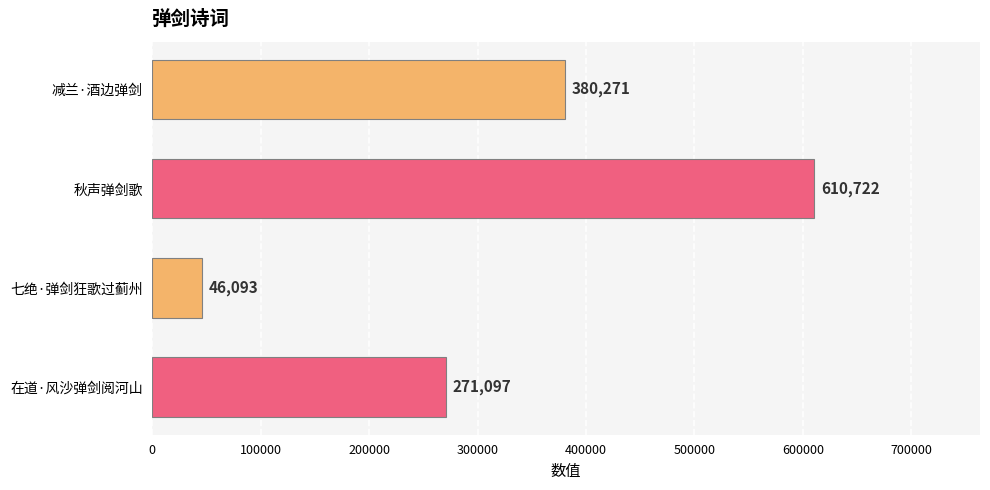

True or false: the data shows 102227 at 减兰·酒边弹剑.

False